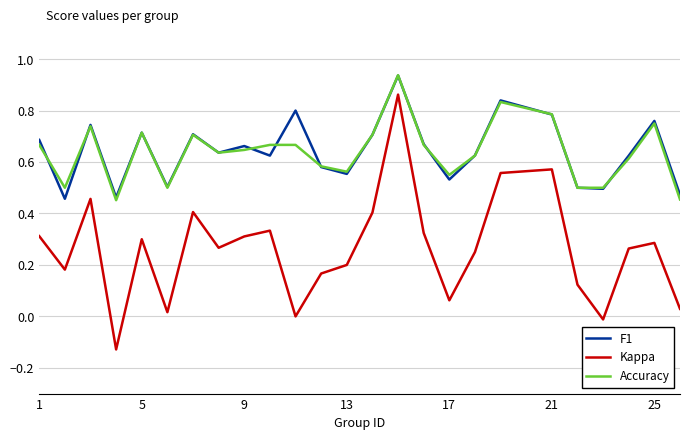

True or false: Accuracy and Kappa cross at least once.

False